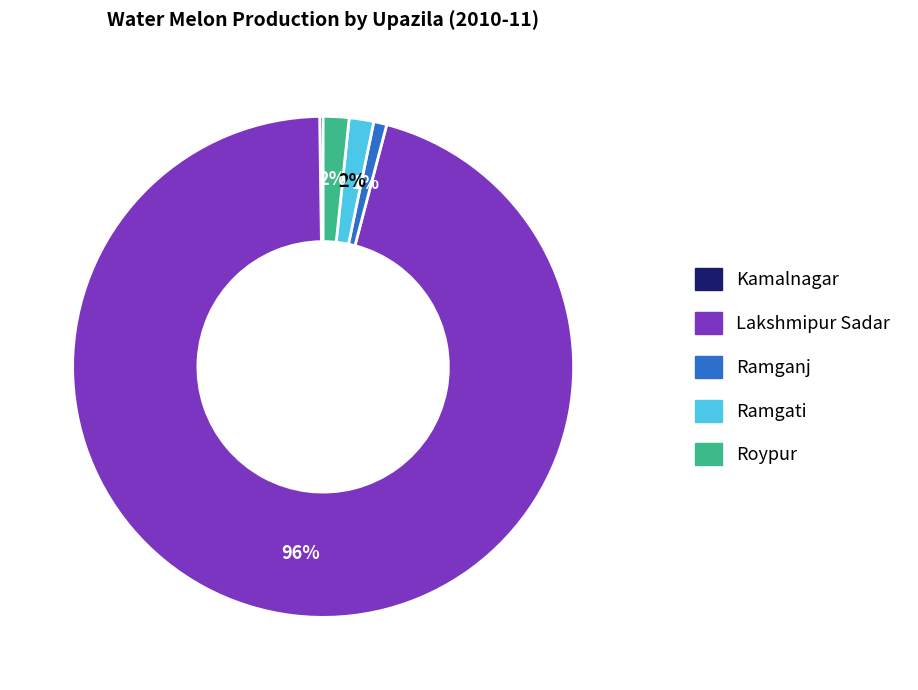

What is the largest slice in the pie chart?

Lakshmipur Sadar